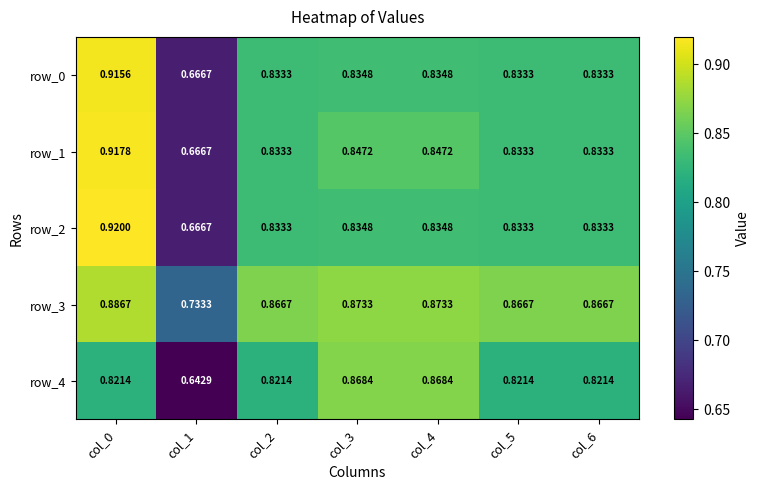

At which label does row_3 reach its minimum?

col_1